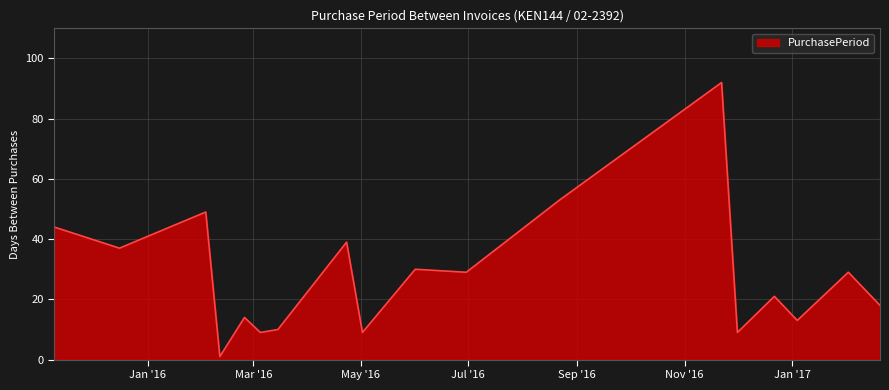

What is the average value?

27